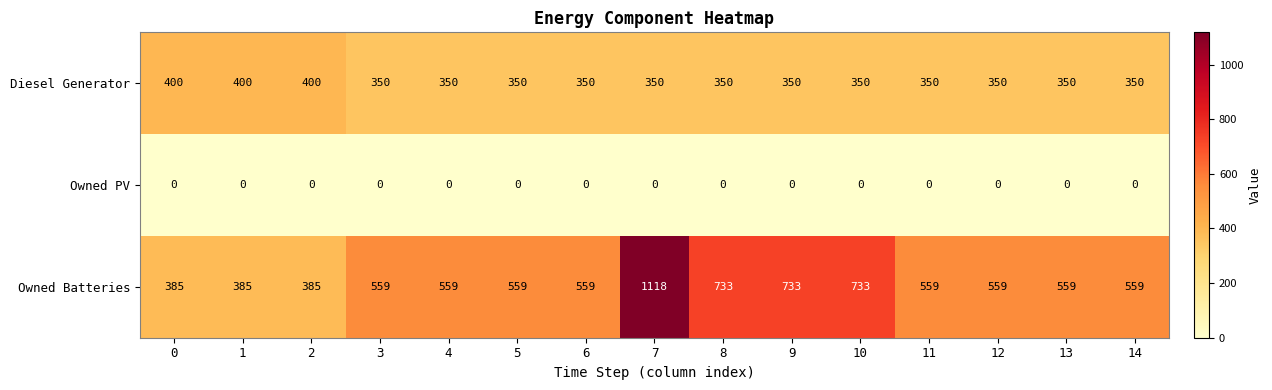

Is it true that Owned PV equals 0 at 2?

True